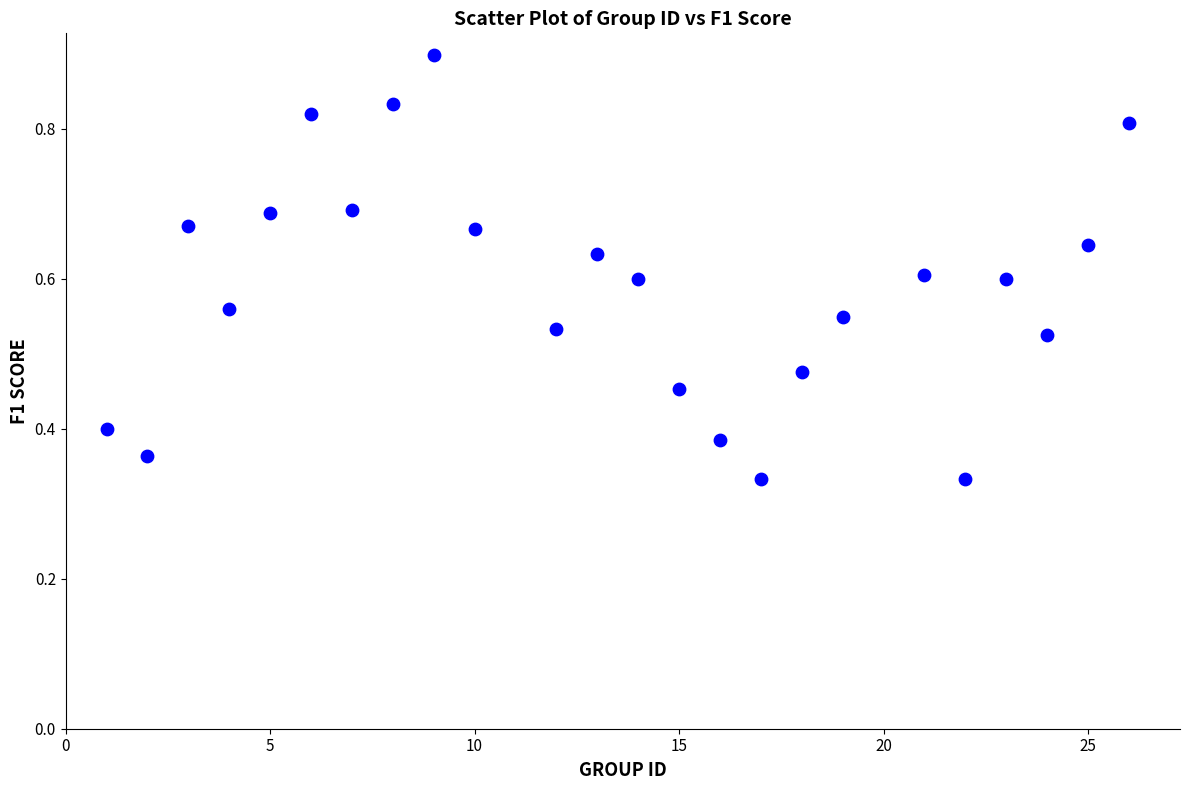

What is the range of X values (max minus min)?

25.0